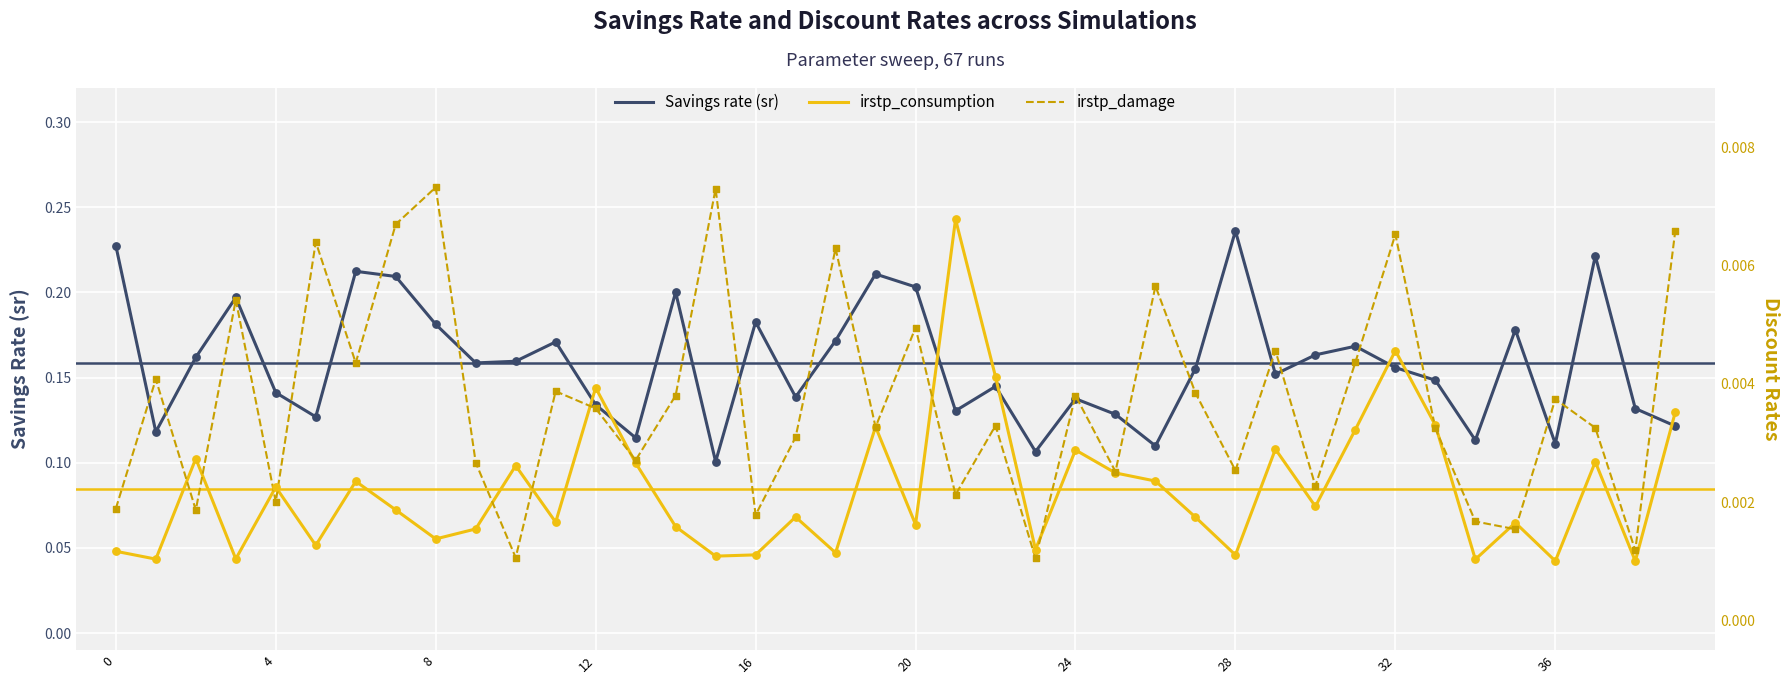

Is the value of Savings rate (sr) at 32 greater than the value of irstp_consumption at 28?

Yes